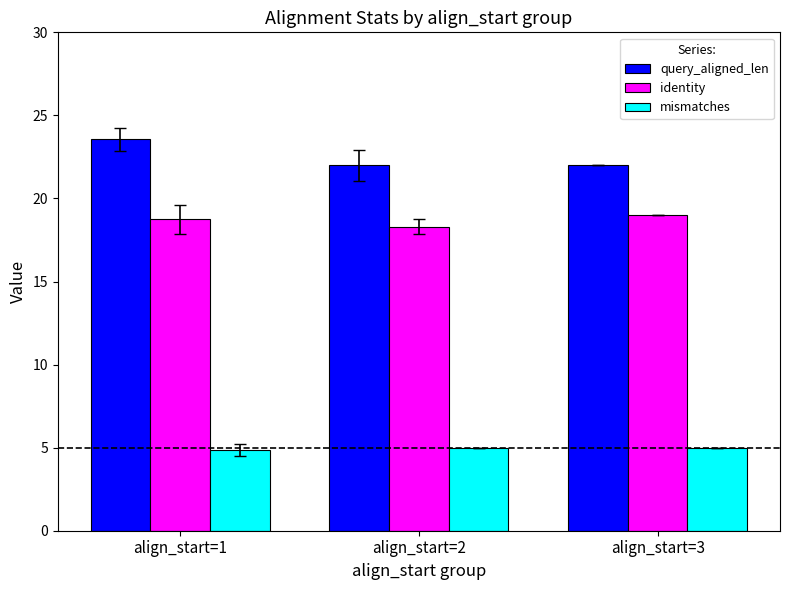

Which series has the largest total across all categories?

query_aligned_len